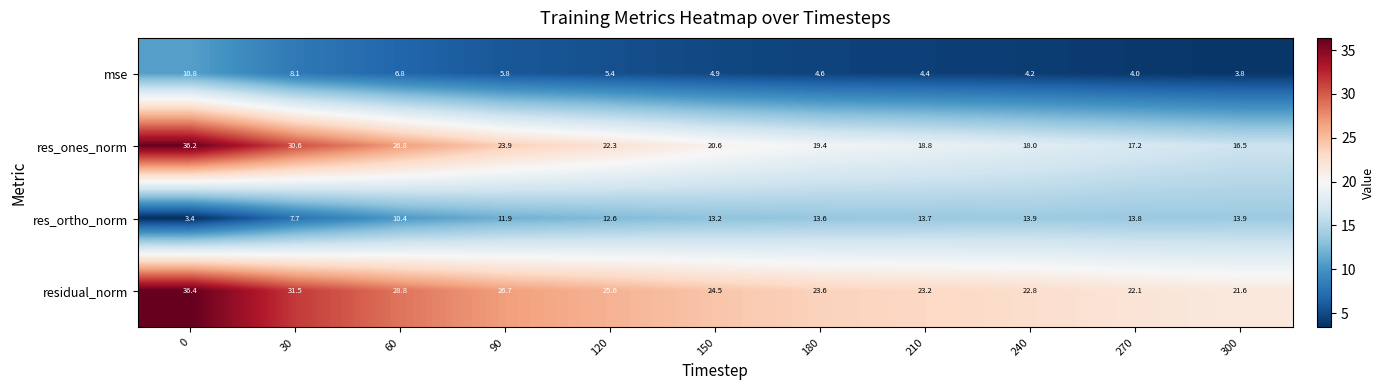

Which series has the largest range (max minus min)?

res_ones_norm